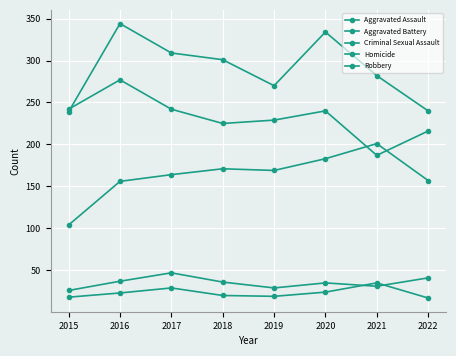

The value of Aggravated Assault at 2021 is 201. True or false?

True